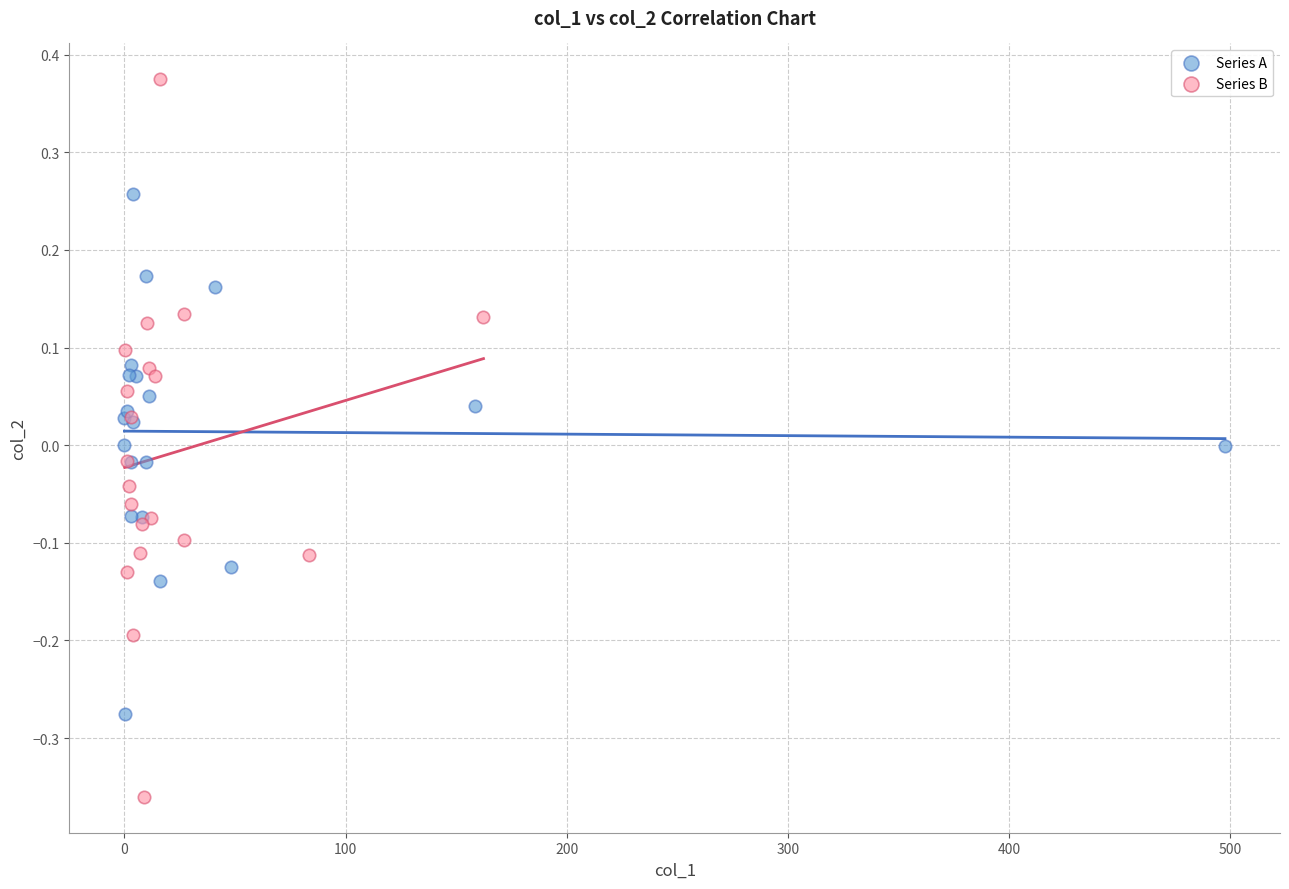

Which series reaches the maximum Y coordinate?

Series B